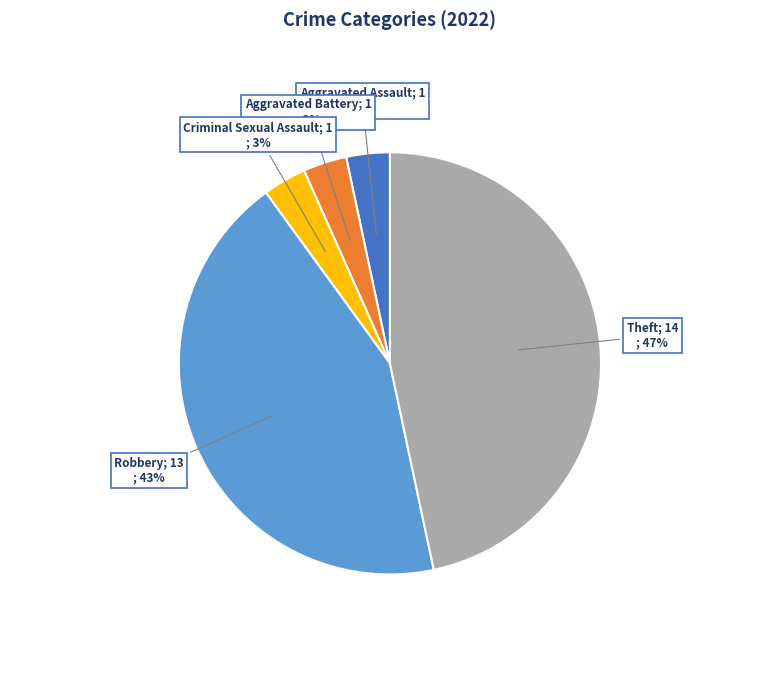

Does any single category account for the majority?

No